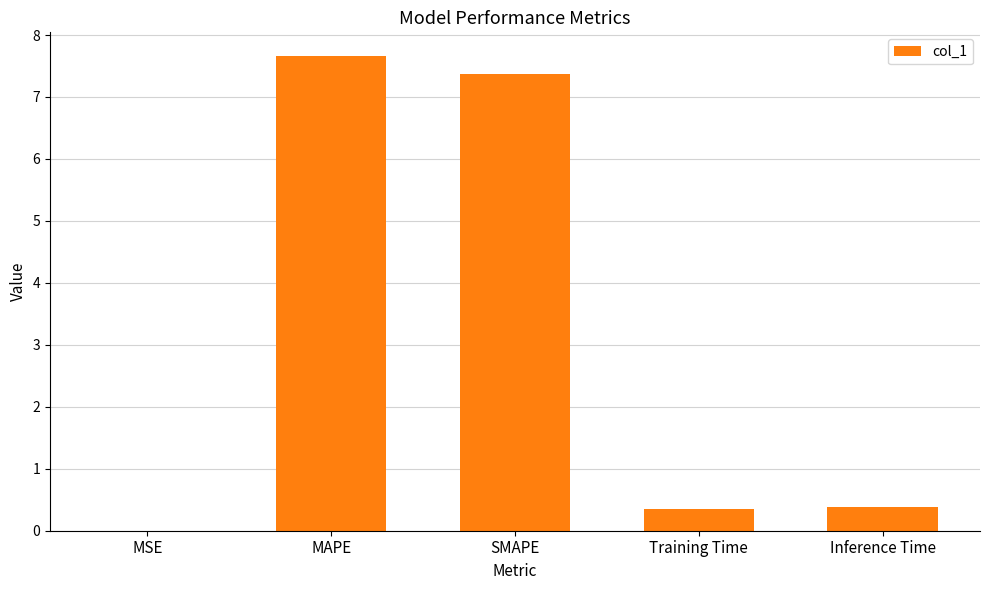

How many categories are shown in the chart?

5